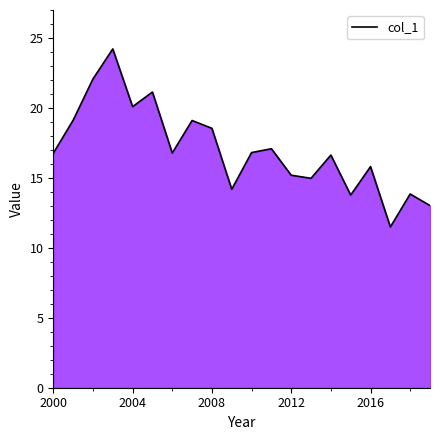

What is the average value?

17.0